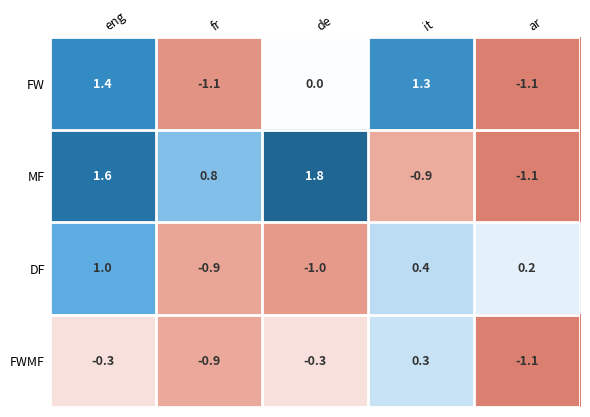

Count the number of data series in this chart.

4